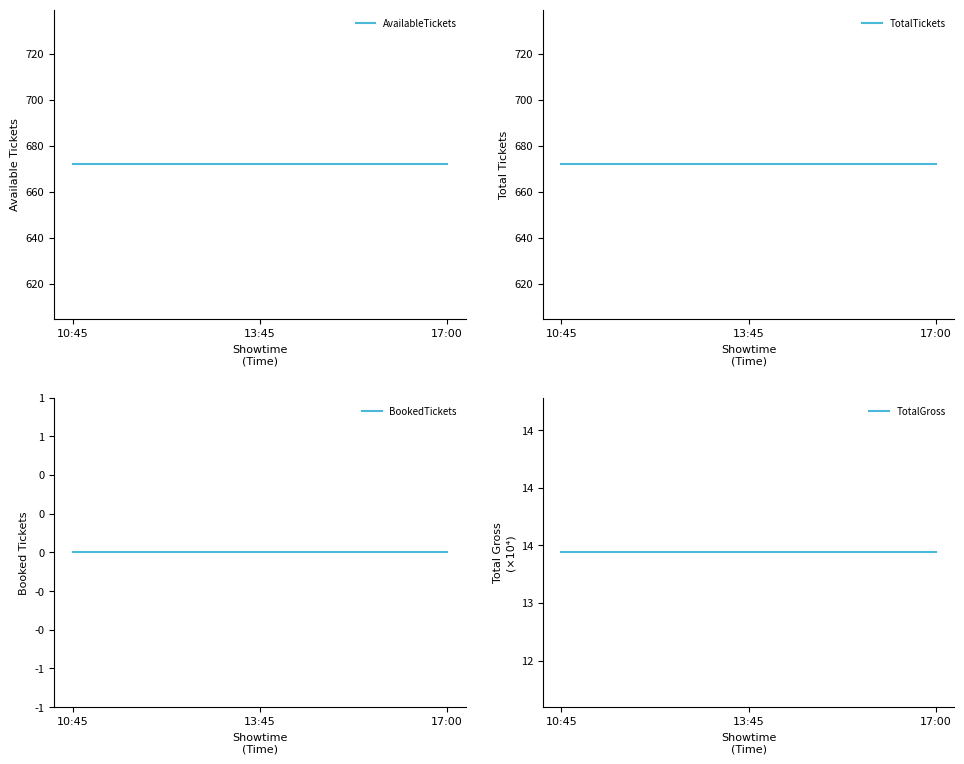

Rank the series by their maximum value, from highest to lowest.

TotalGross, AvailableTickets, TotalTickets, BookedTickets